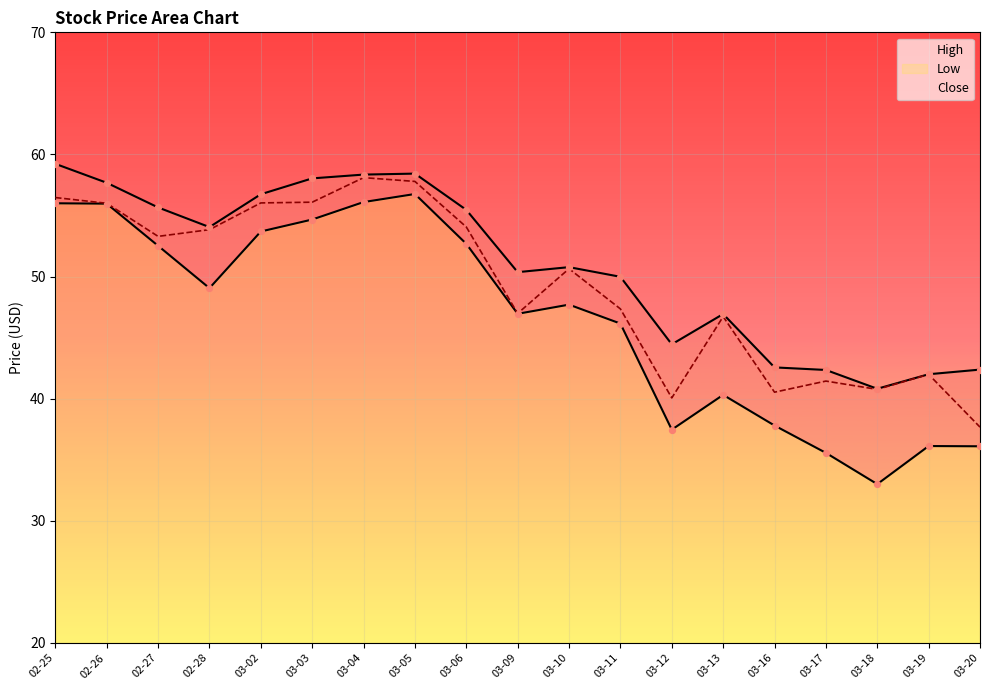

Is the value of Close at 03-18 greater than the value of High at 02-26?

No